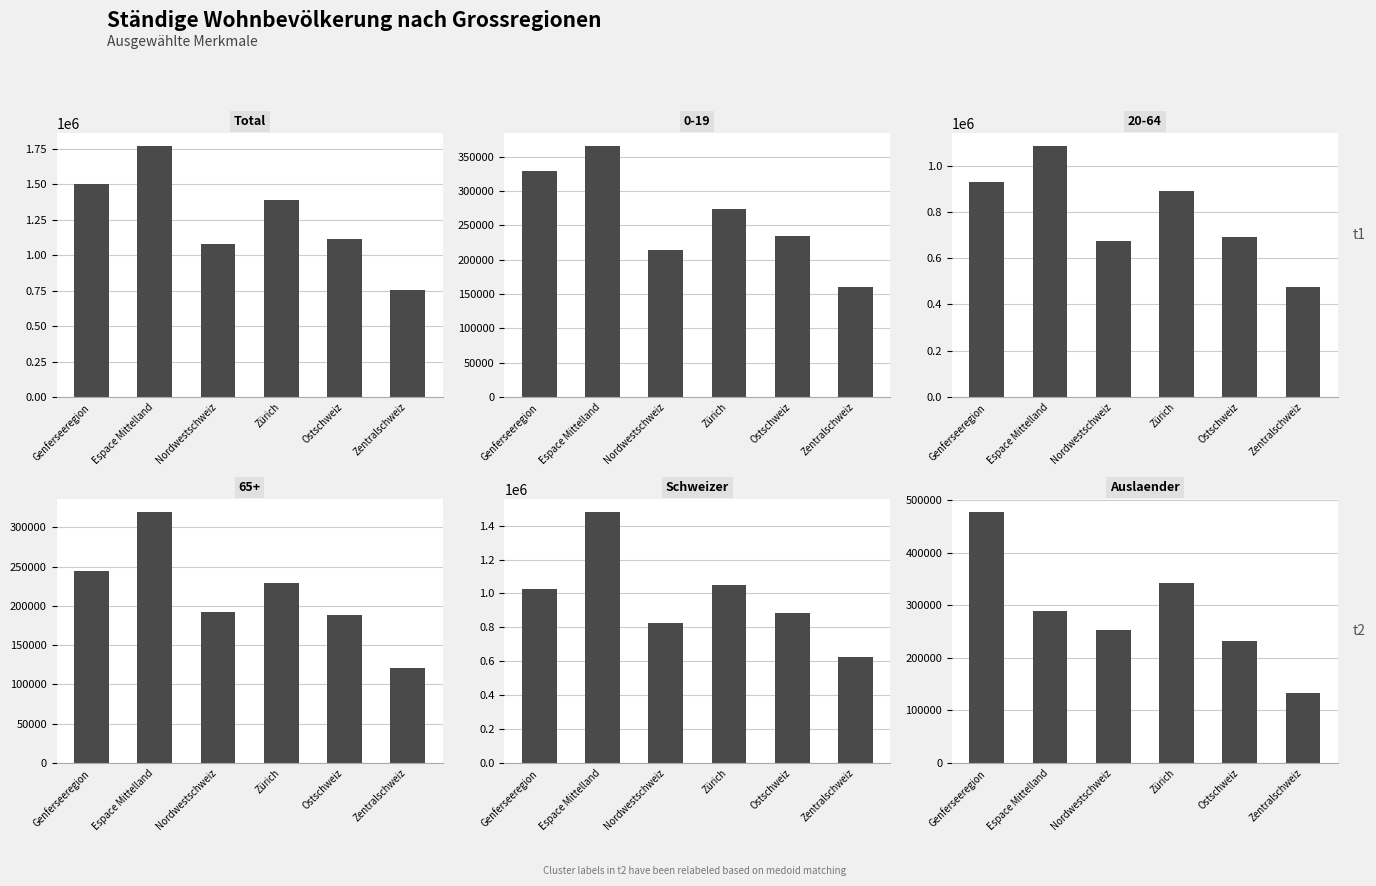

Between Genferseeregion and Zentralschweiz, which is larger?

Genferseeregion